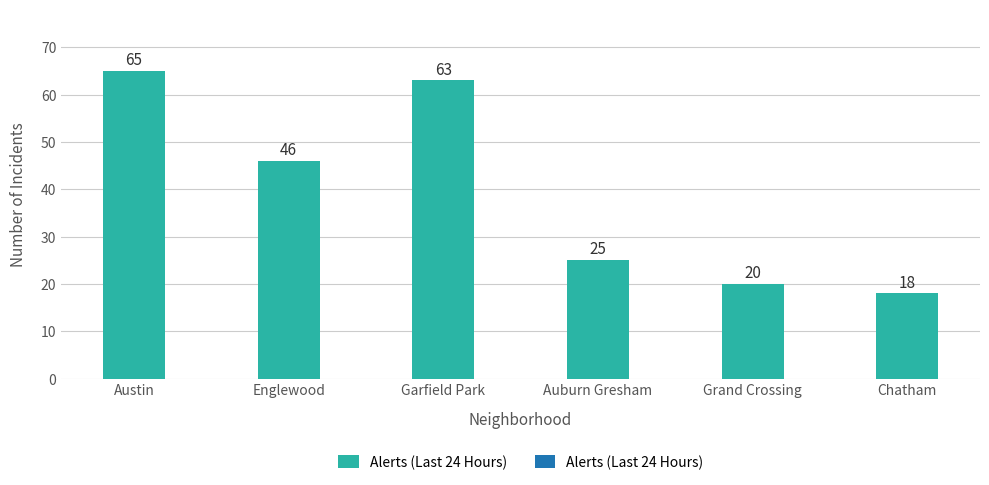

How many categories are shown in the chart?

6